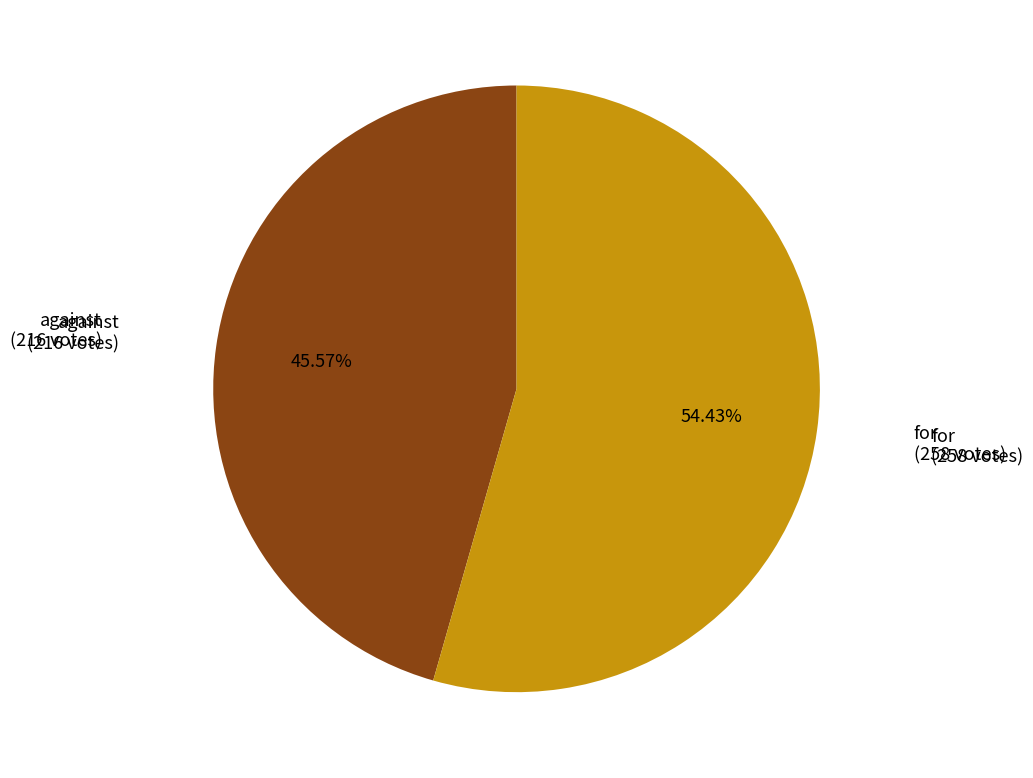

Does any single category account for the majority?

Yes